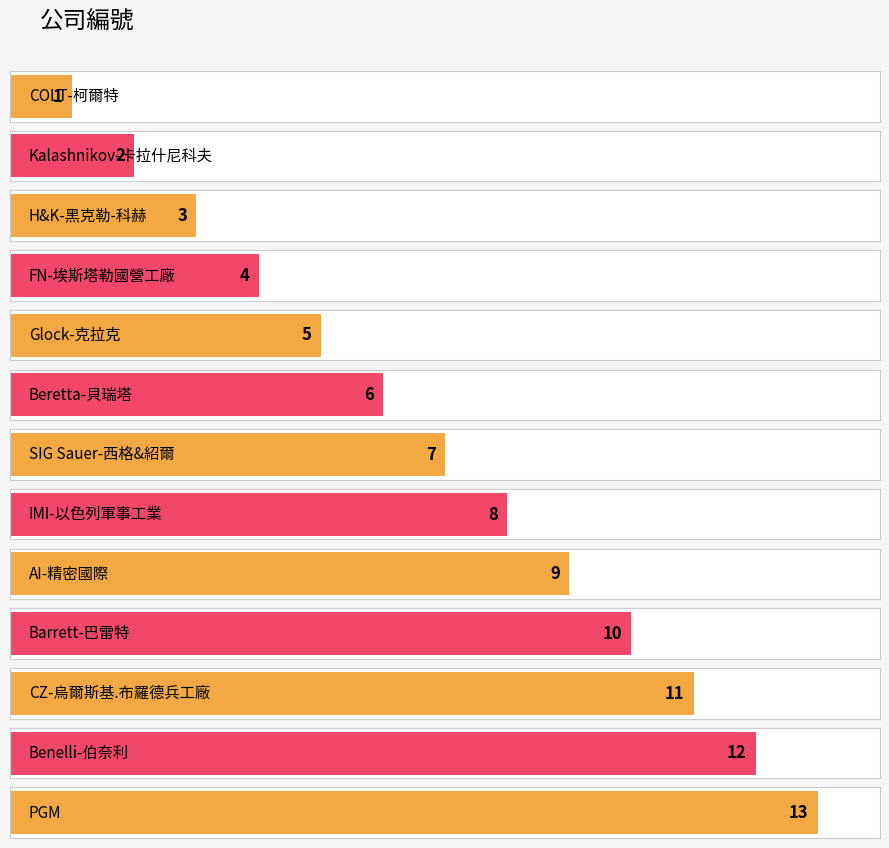

Rank the categories by value from lowest to highest.

COLT-柯爾特, Kalashnikov-卡拉什尼科夫, H&K-黑克勒-科赫, FN-埃斯塔勒國營工廠, Glock-克拉克, Beretta-貝瑞塔, SIG Sauer-西格&紹爾, IMI-以色列軍事工業, AI-精密國際, Barrett-巴雷特, CZ-烏爾斯基.布羅德兵工廠, Benelli-伯奈利, PGM